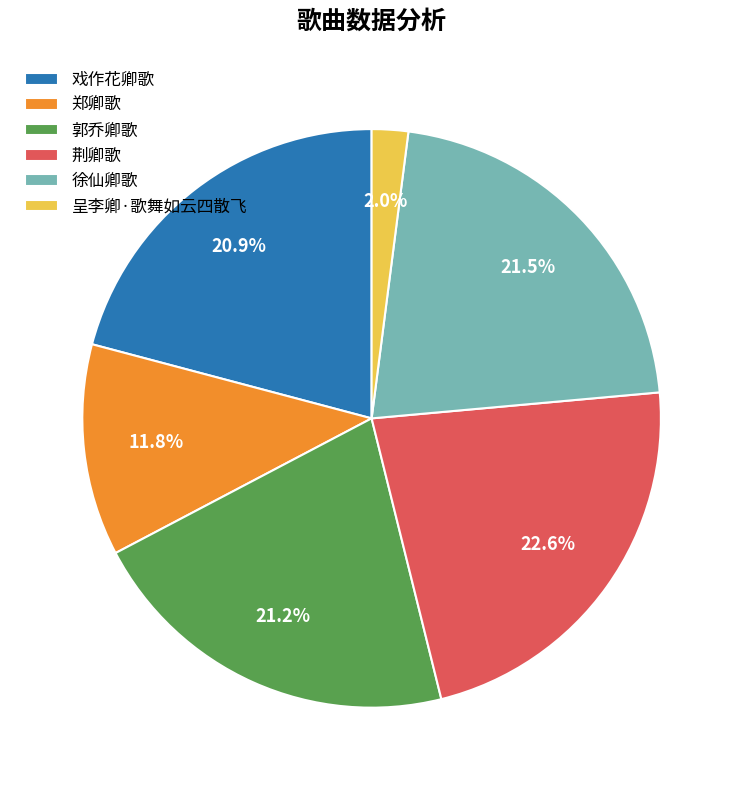

Does any single category account for the majority?

No